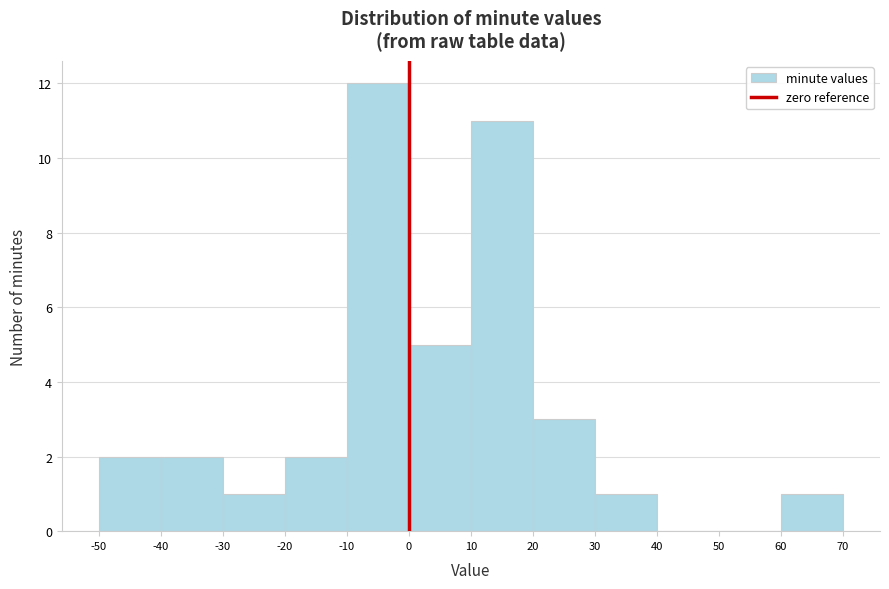

Reading left to right, list every bar in this chart as the range it spans on the x-axis followed by its height. The values are not printed on the chart, so give them approximately, as read against the axis.

-50 to -40: 2
-40 to -30: 2
-30 to -20: 1
-20 to -10: 2
-10 to 0: 12
0 to 10: 5
10 to 20: 11
20 to 30: 3
30 to 40: 1
40 to 50: 0
50 to 60: 0
60 to 70: 1